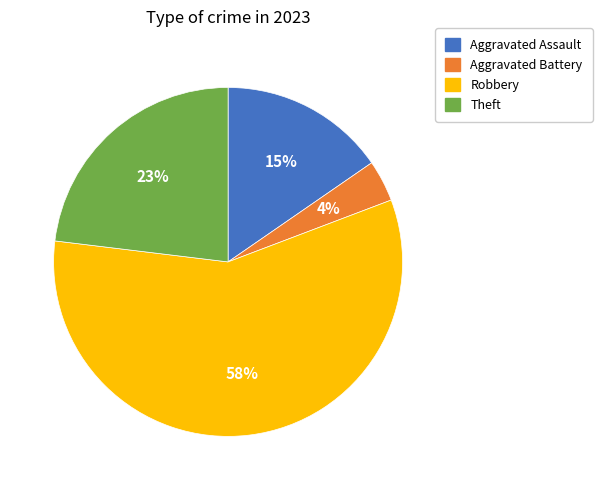

The Theft slice represents 23% of the pie. True or false?

True